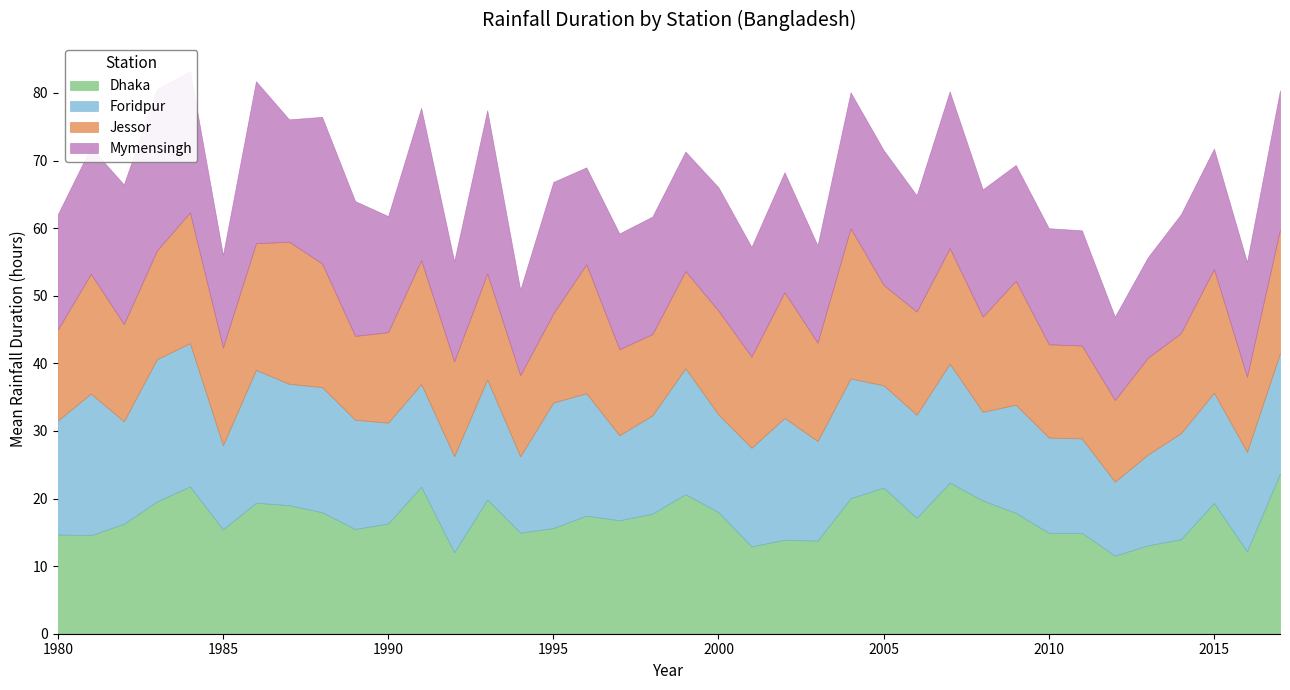

Between 2003 and 2001, which is larger?

2003